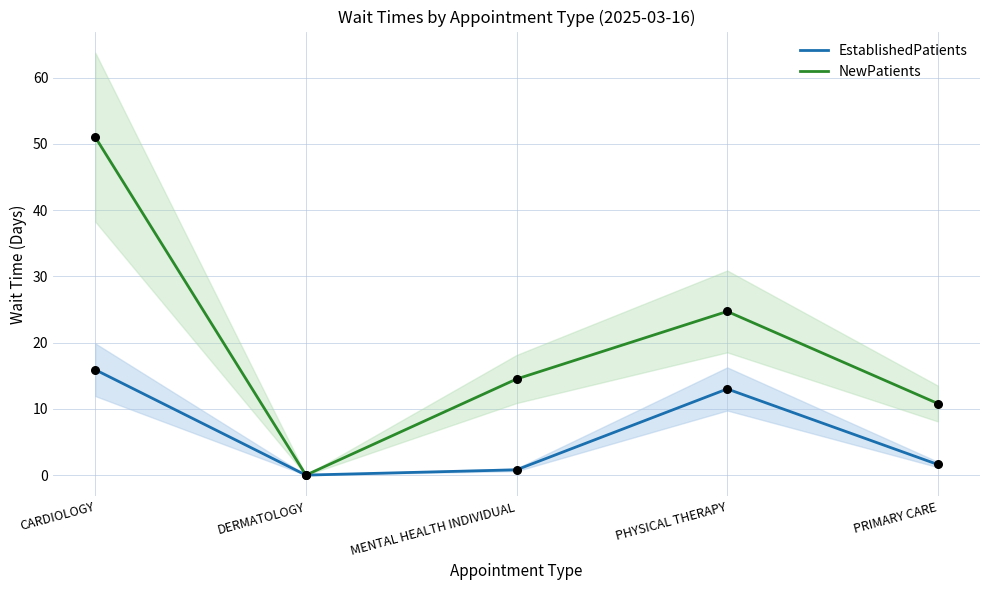

Which series contains the lowest Y value?

EstablishedPatients